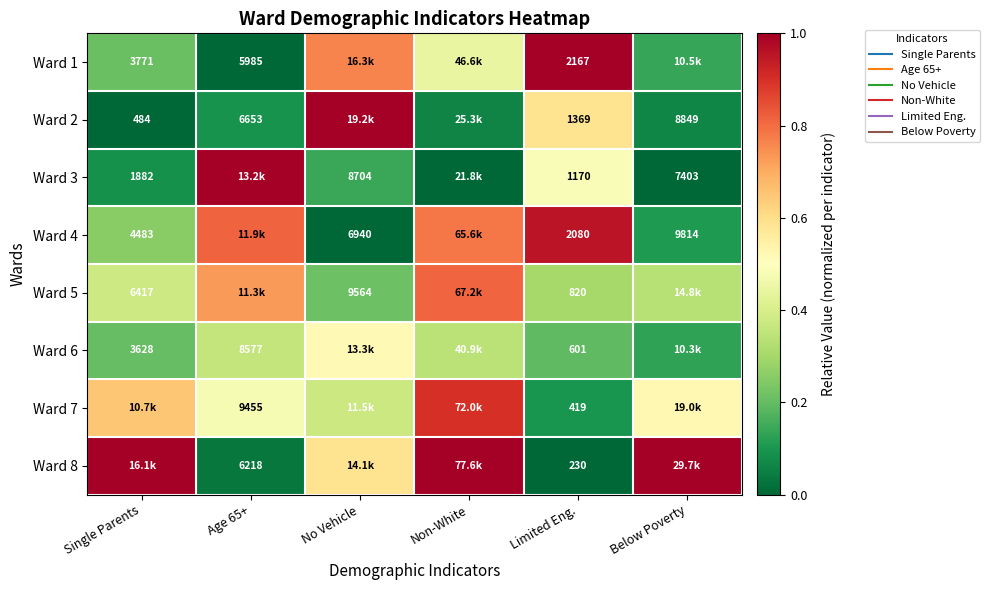

What is the difference between the maximum and minimum values in the Ward 5 series?

0.6